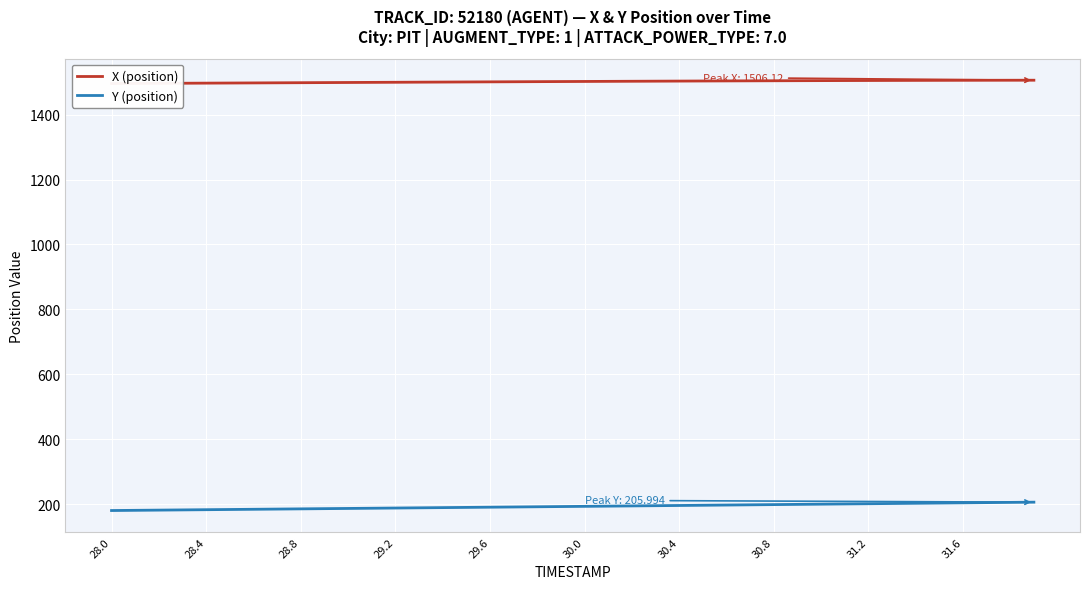

What is the highest value of the X (position) series?

1506.1